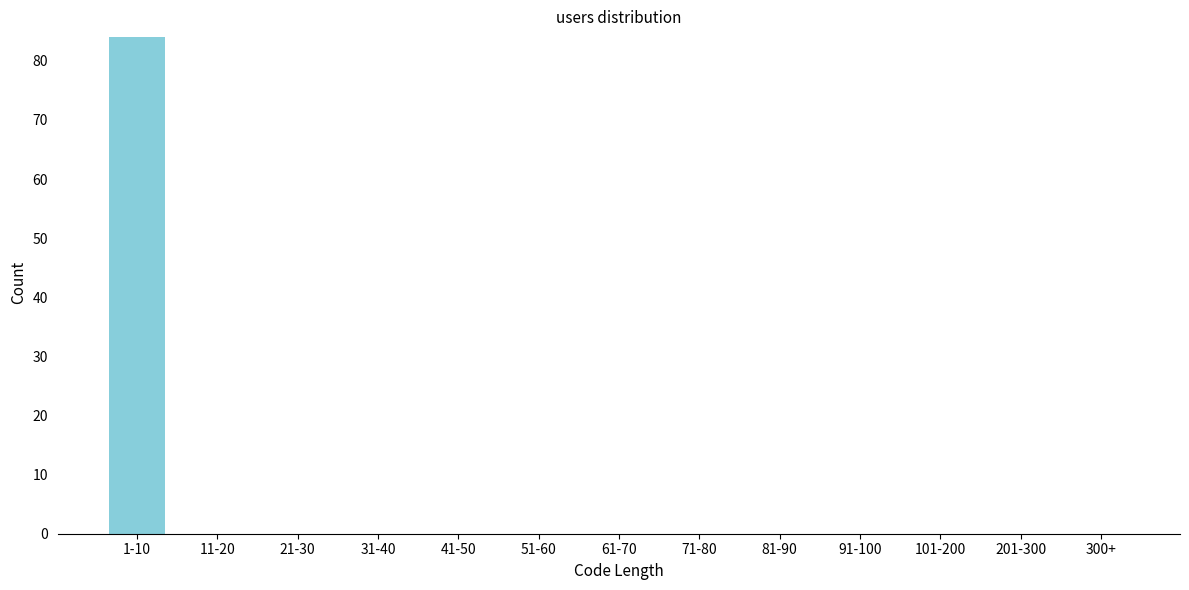

Reading right to left, list all the values displayed in this chart.

300+=0	201-300=0	101-200=0	91-100=0	81-90=0	71-80=0	61-70=0	51-60=0	41-50=0	31-40=0	21-30=0	11-20=0	1-10=84